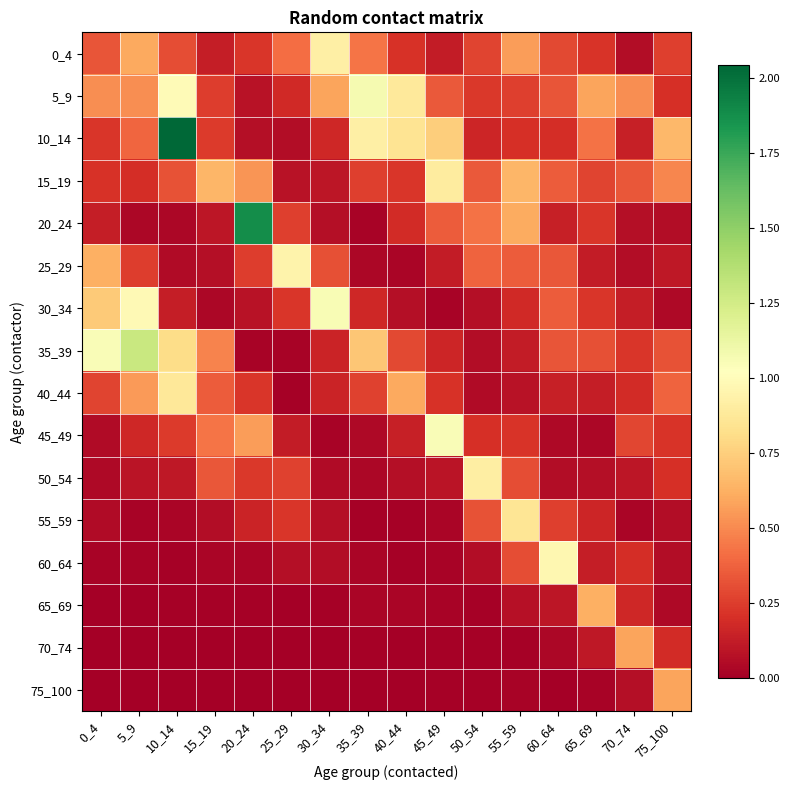

Which has a higher value, 30_34 or 75_100?

30_34